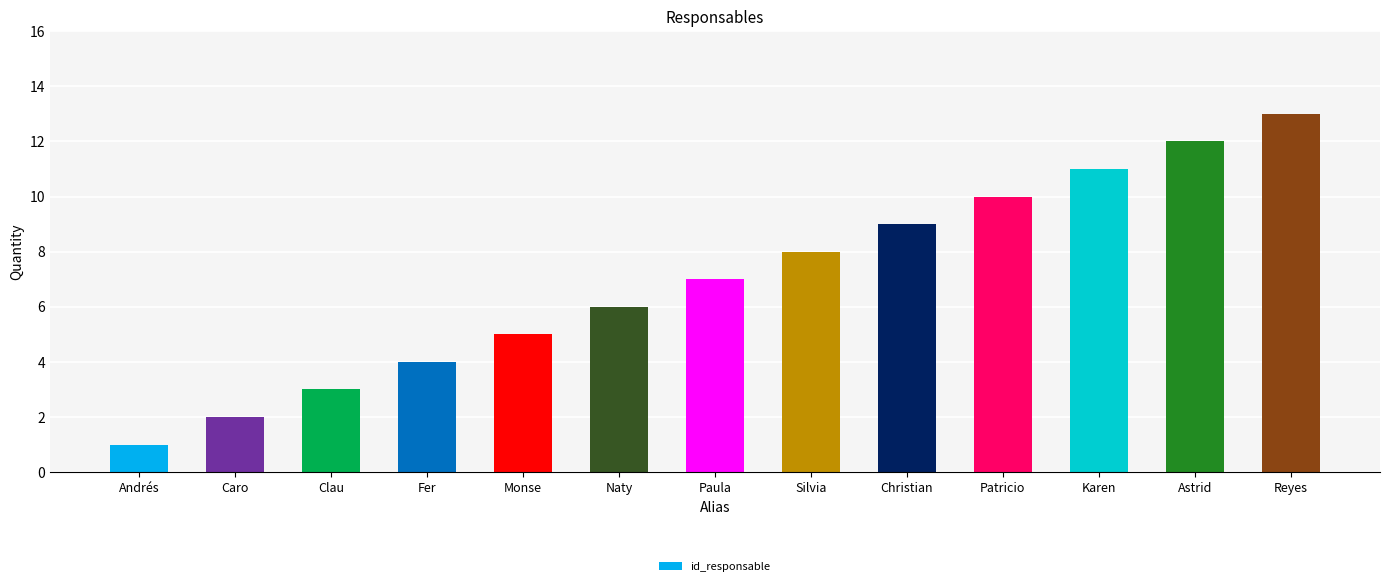

What is the change in value from Monse to Christian?

+4